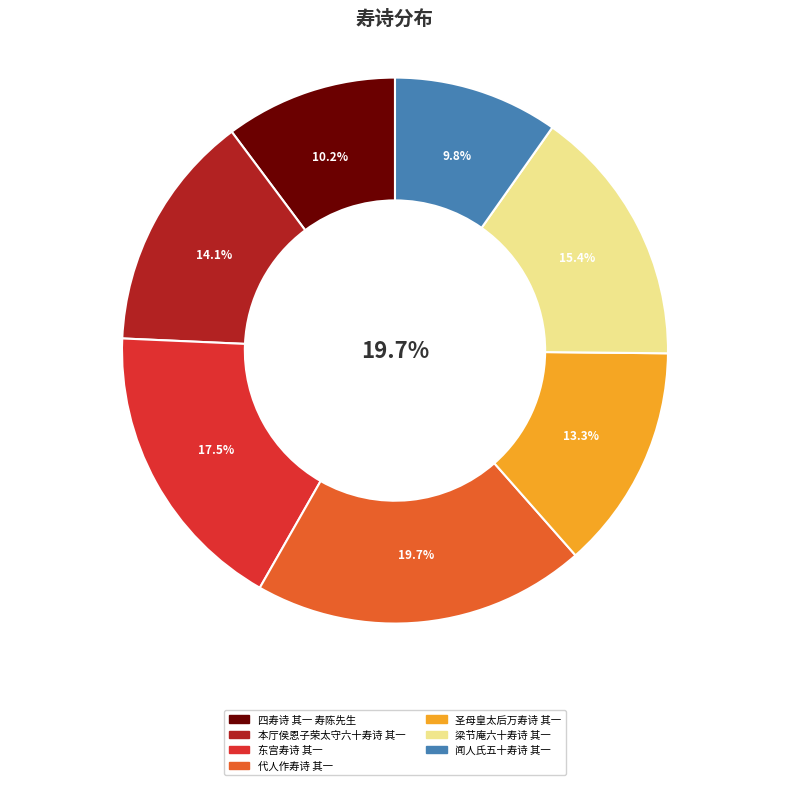

True or false: 闻人氏五十寿诗 其一 accounts for 10% of the total.

True